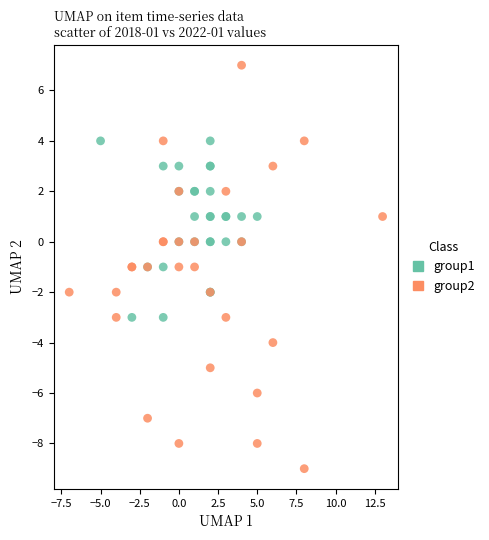

What are all the series names shown in the legend?

group1, group2